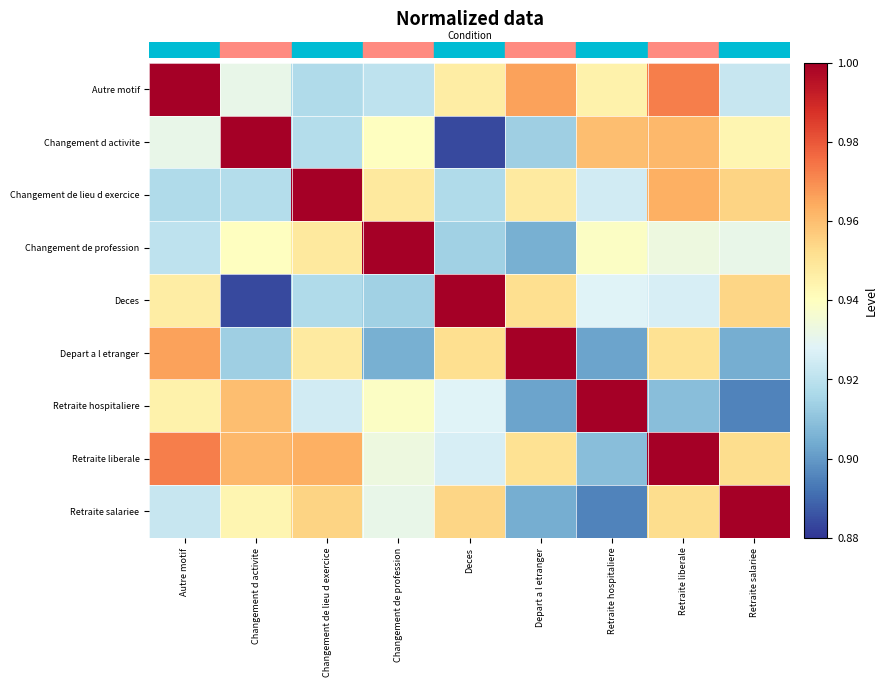

Reading left to right, extract all data points from this chart.

row_0: 1.0	0.9	0.9	0.9	0.9	1.0	0.9	1.0	0.9
row_1: 0.9	1.0	0.9	0.9	0.9	0.9	1.0	1.0	0.9
row_2: 0.9	0.9	1.0	0.9	0.9	0.9	0.9	1.0	1.0
row_3: 0.9	0.9	0.9	1.0	0.9	0.9	0.9	0.9	0.9
row_4: 0.9	0.9	0.9	0.9	1.0	1.0	0.9	0.9	1.0
row_5: 1.0	0.9	0.9	0.9	1.0	1.0	0.9	1.0	0.9
row_6: 0.9	1.0	0.9	0.9	0.9	0.9	1.0	0.9	0.9
row_7: 1.0	1.0	1.0	0.9	0.9	1.0	0.9	1.0	1.0
row_8: 0.9	0.9	1.0	0.9	1.0	0.9	0.9	1.0	1.0